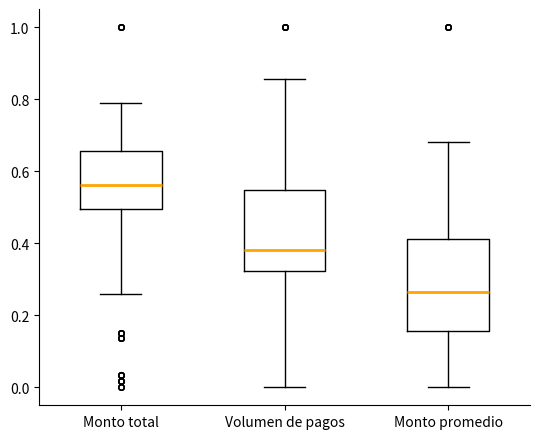

Which box has the highest median line?

Monto total